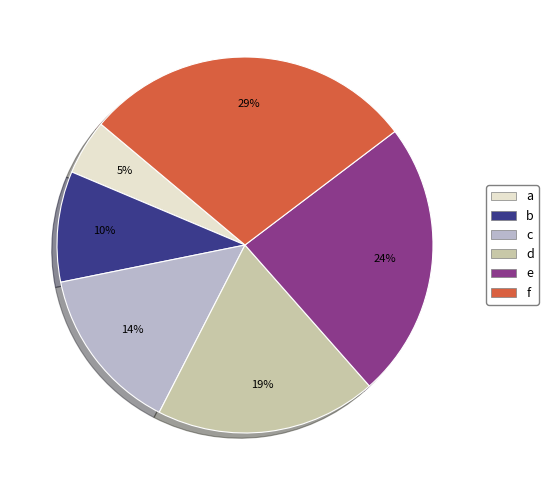

Does c account for over 50% of the chart?

No